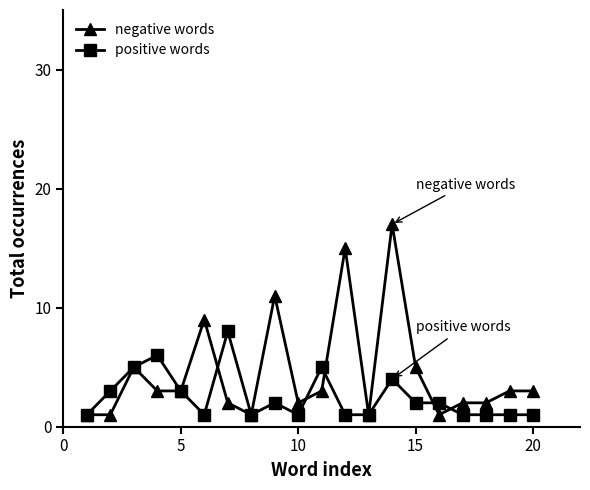

True or false: positive words has more than 0 points higher than both neighbors.

True